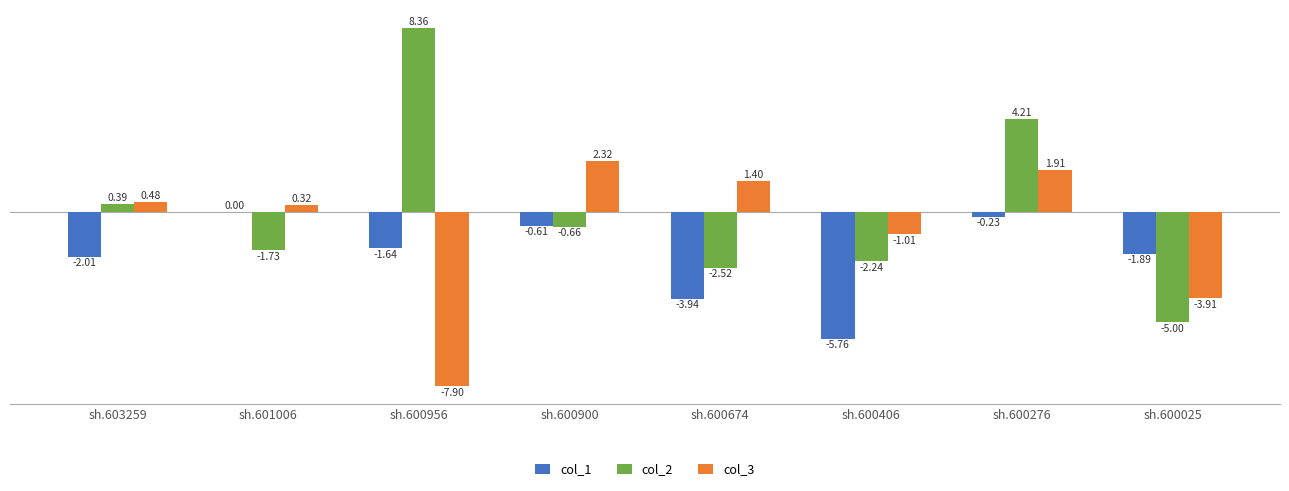

How many values in the col_1 series exceed -1?

3